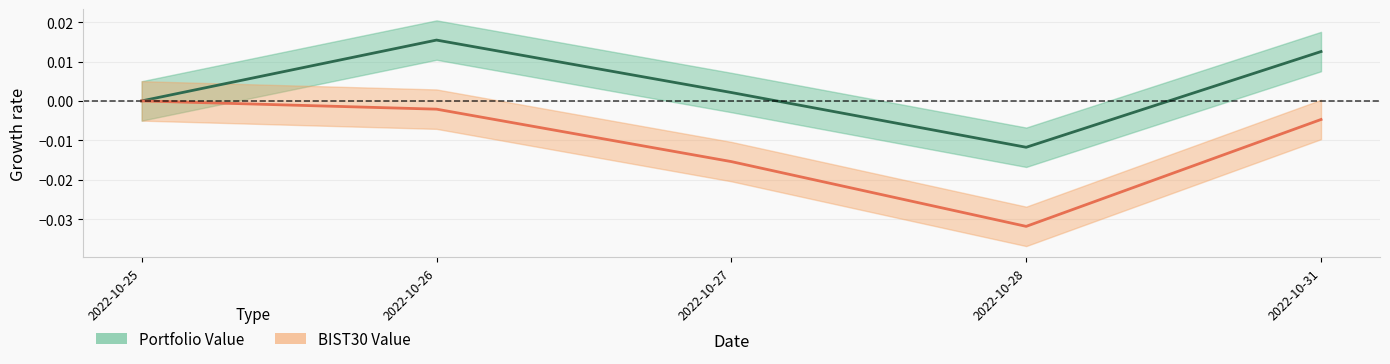

The BIST30 Value series shows 0.0 at 2022-10-25. True or false?

True